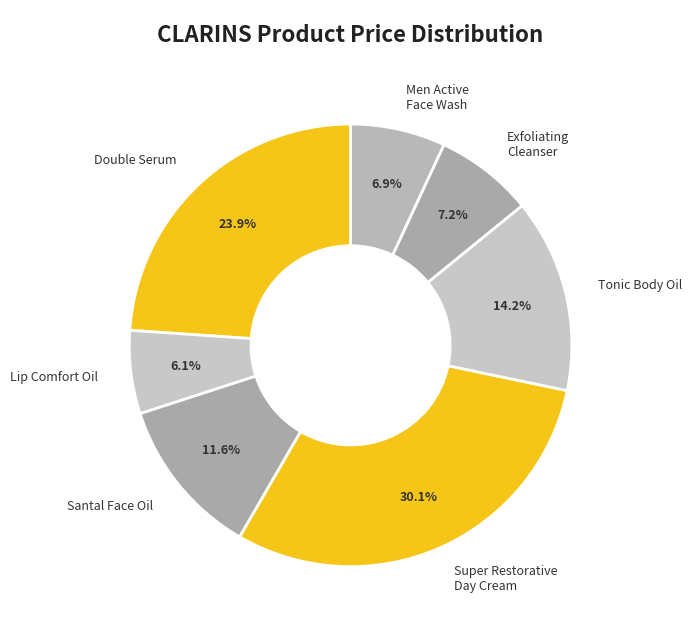

Which has a higher value, Tonic Body Oil or Exfoliating Cleanser?

Tonic Body Oil